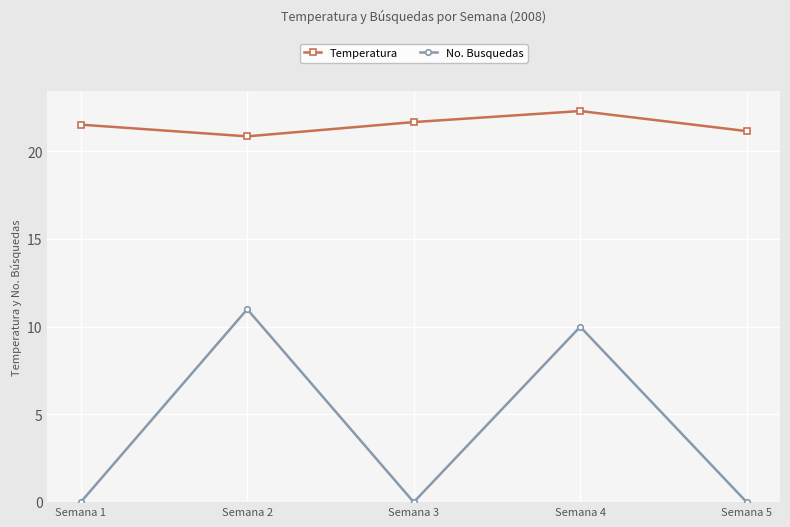

True or false: No. Busquedas and Temperatura intersect in this chart.

False